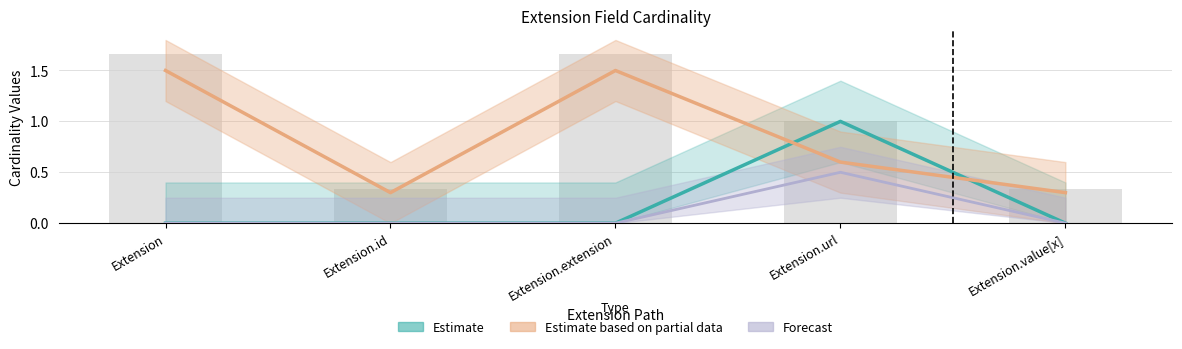

At which category is the sum across all series the highest?

Extension.url